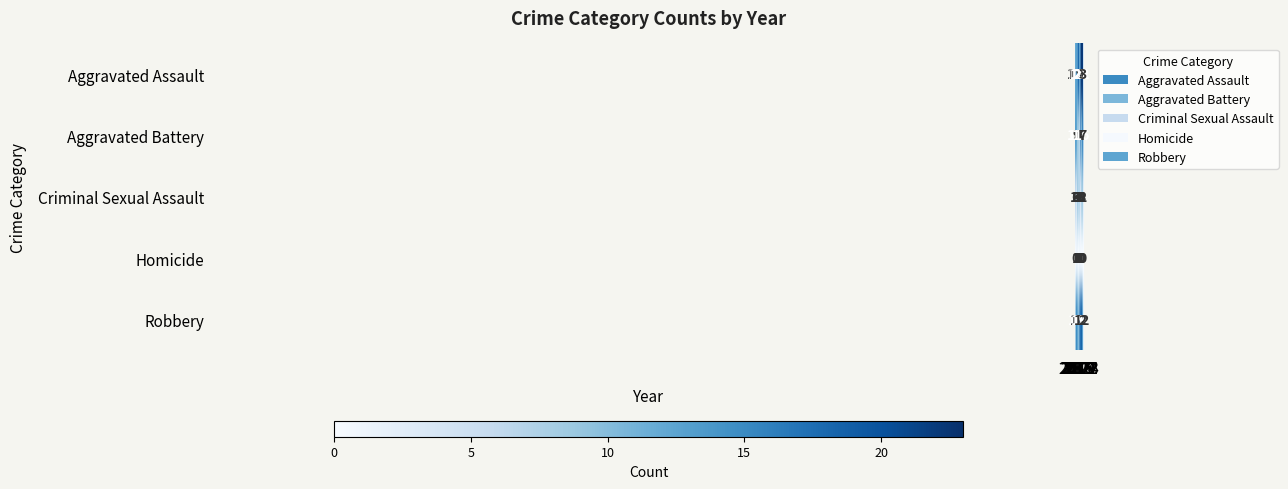

What is the difference between the maximum and minimum values in the Criminal Sexual Assault series?

8